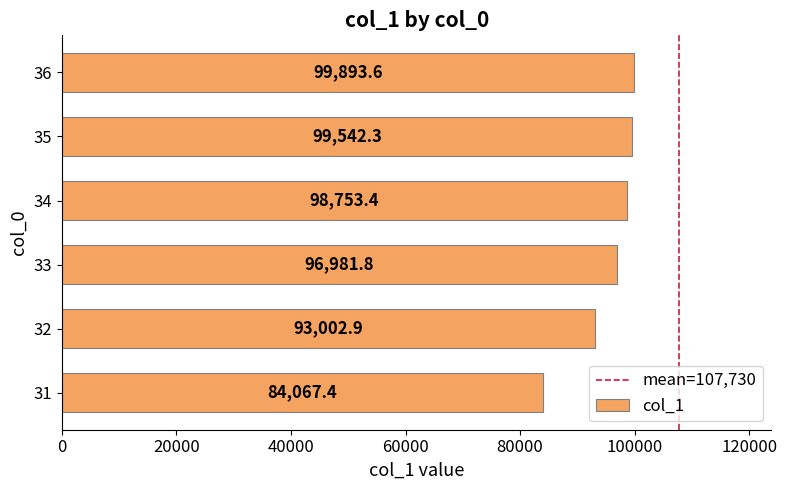

Are the bars grouped side by side (vs. stacked)?

No